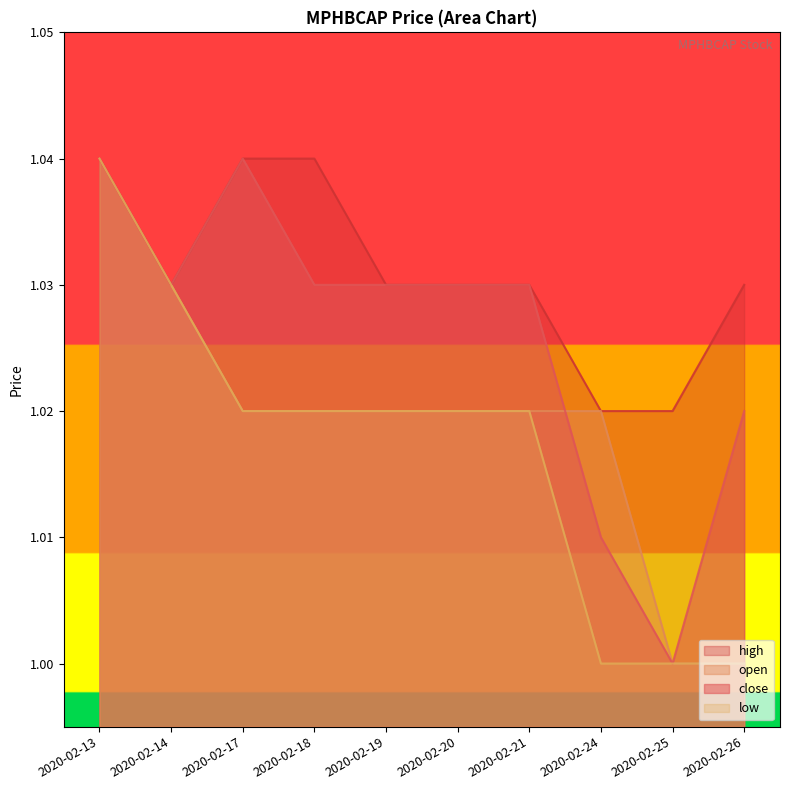

True or false: low has more than 2 points higher than both neighbors.

False